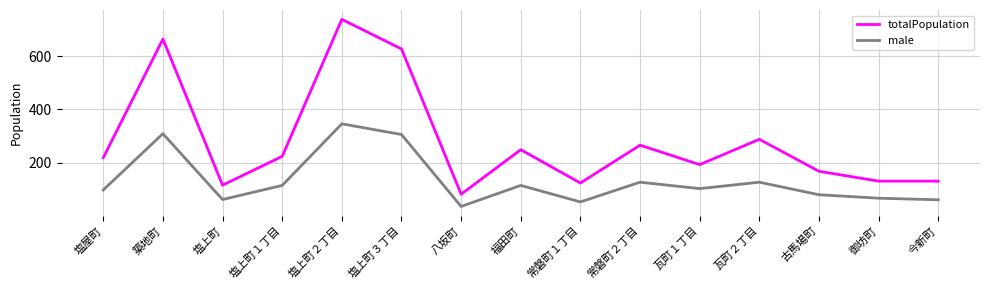

What is the maximum value shown in the chart?

738